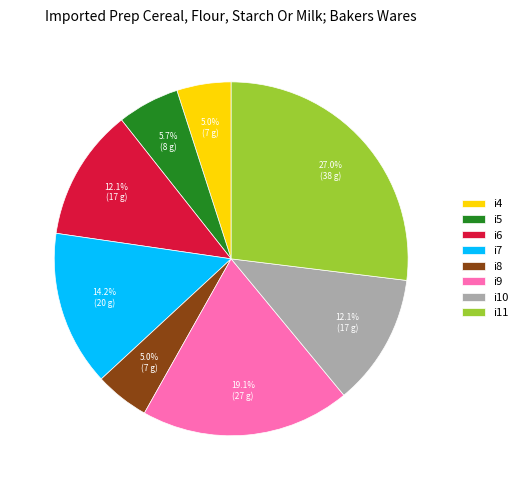

To the nearest percent, what is the difference between the i4 and i11 slice percentages?

22%